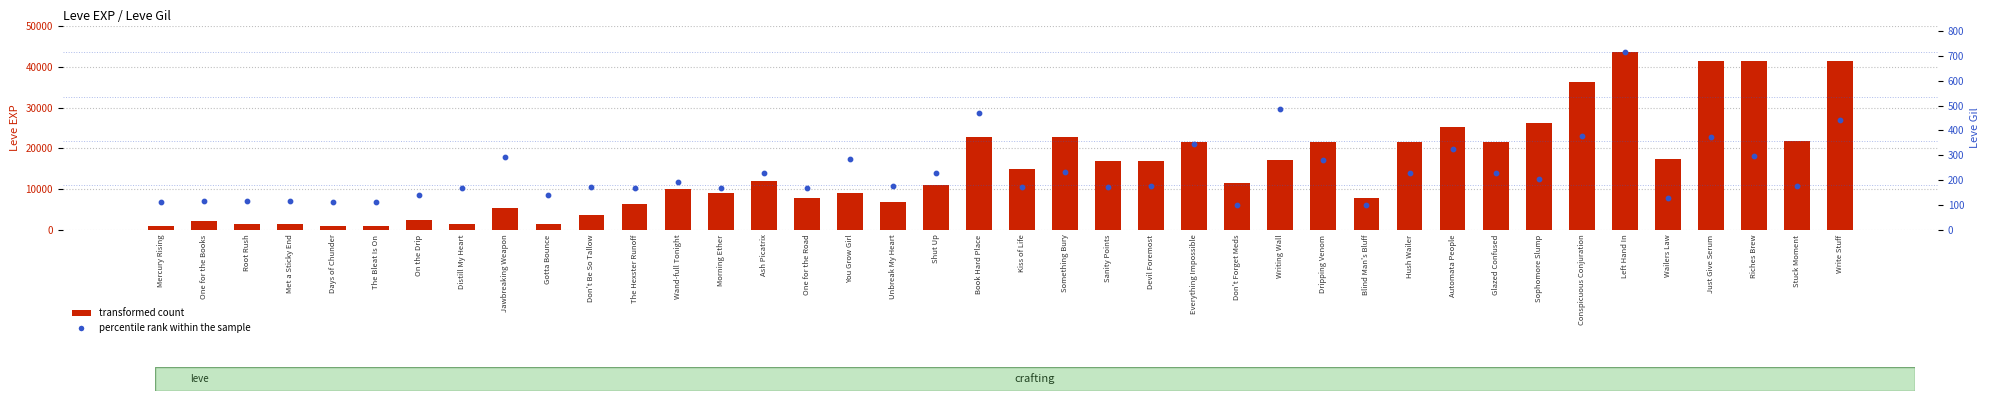

Which series contains the highest Y value?

transformed count